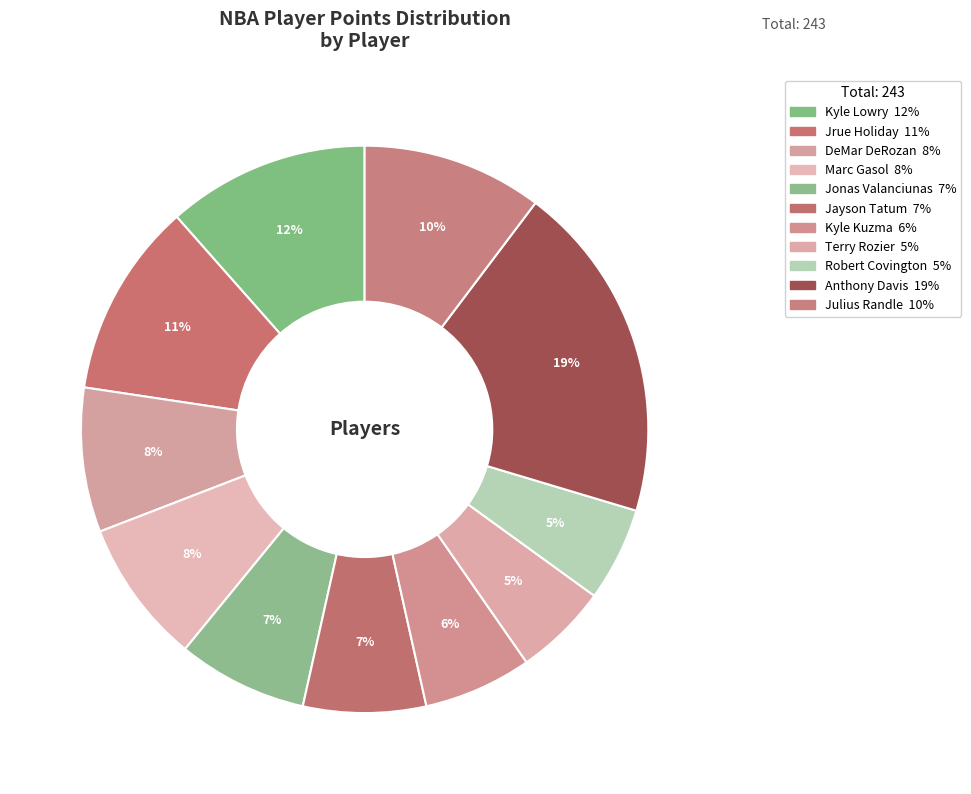

Which category has the biggest portion of the pie?

Anthony Davis